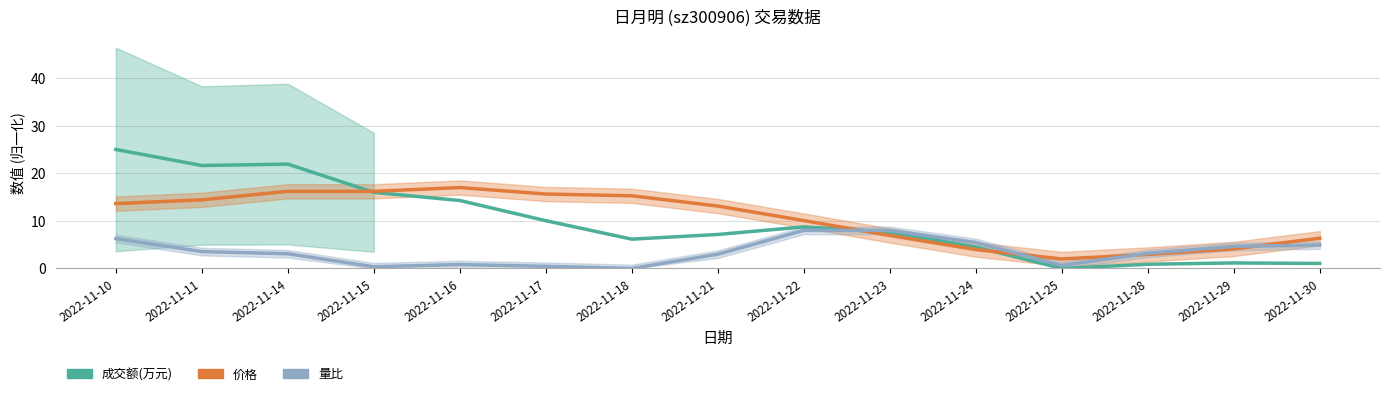

What is the sum of the 价格 values at 2022-11-10 and 2022-11-17?

29.3